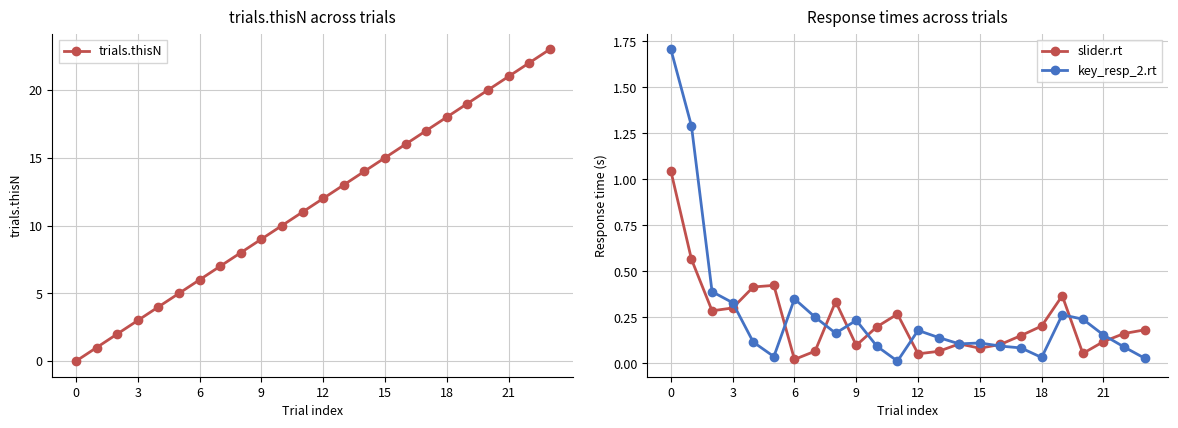

Which series has the largest range (max minus min)?

trials.thisN